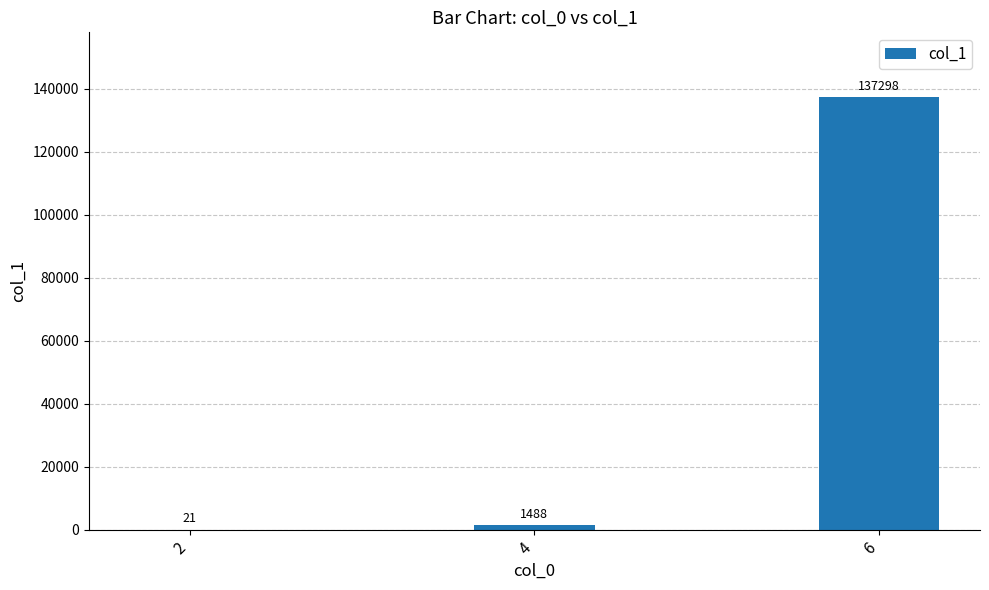

What value does the data have at 4, to the nearest 100?

1500